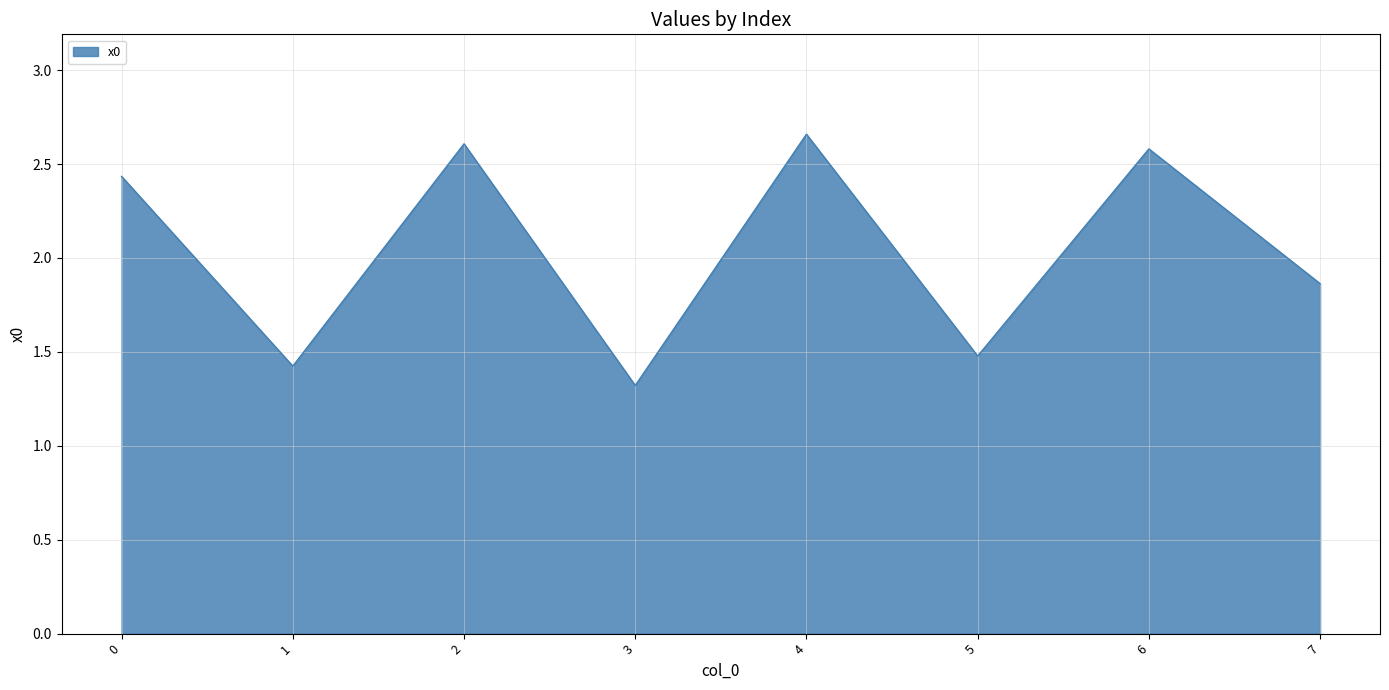

Rank the categories by value from lowest to highest.

3, 1, 5, 7, 0, 6, 2, 4